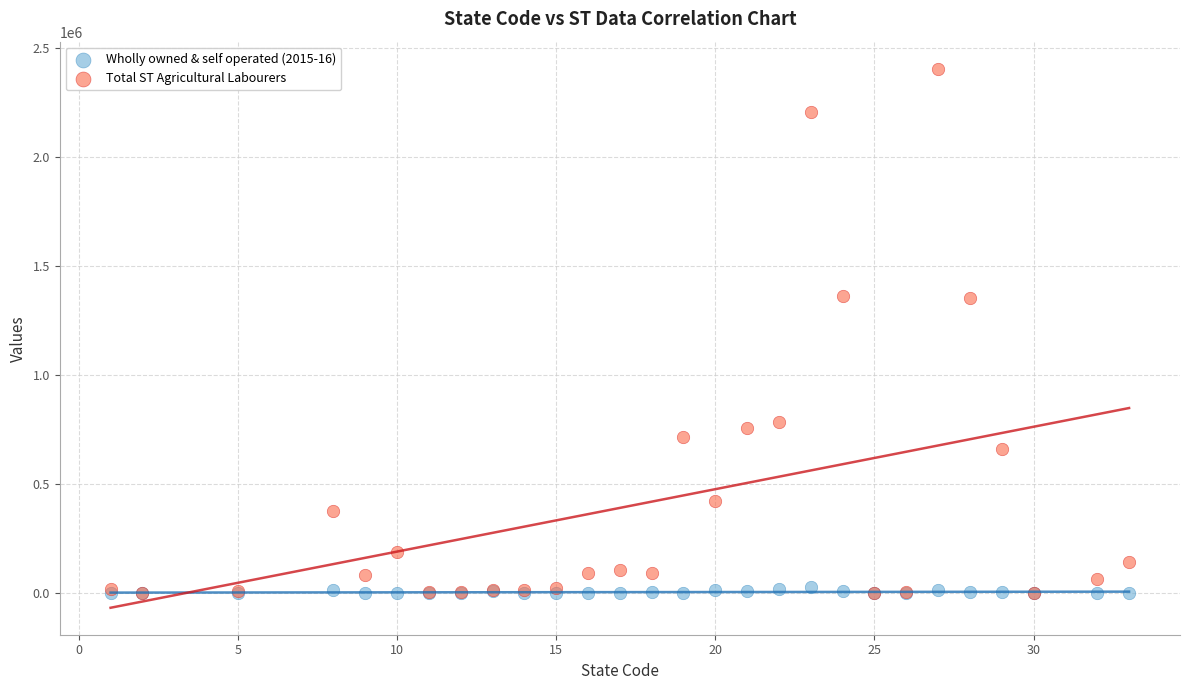

What are all the series names shown in the legend?

Wholly owned & self operated (2015-16), Total ST Agricultural Labourers